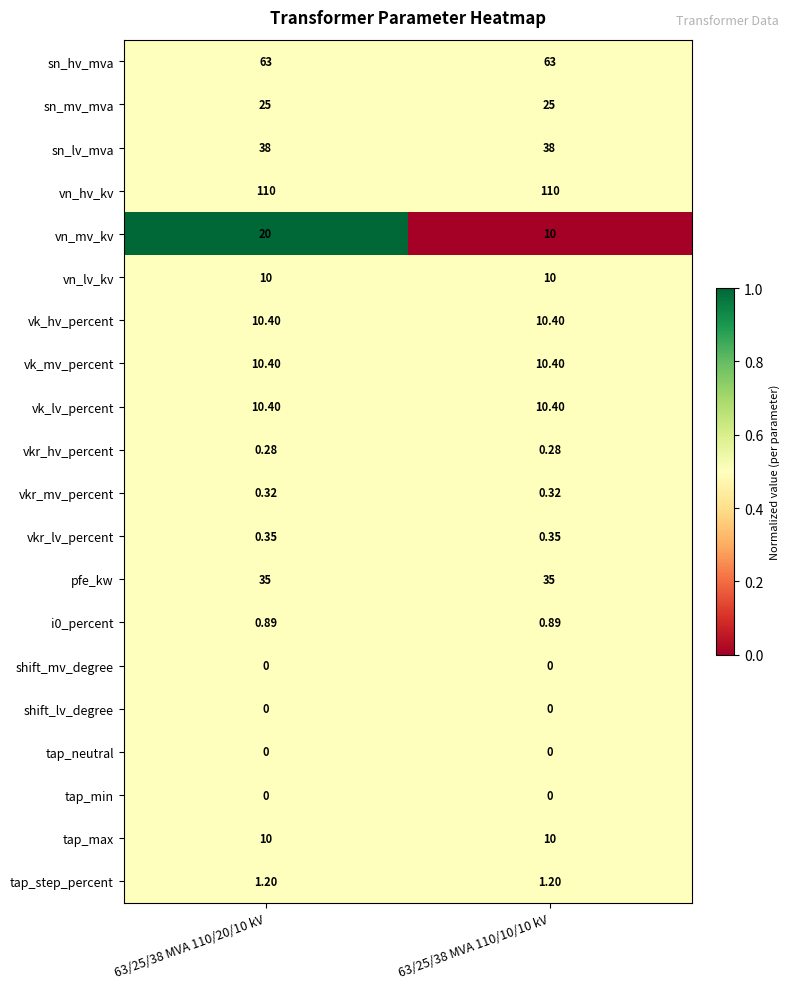

What is the greatest value displayed?

110.0